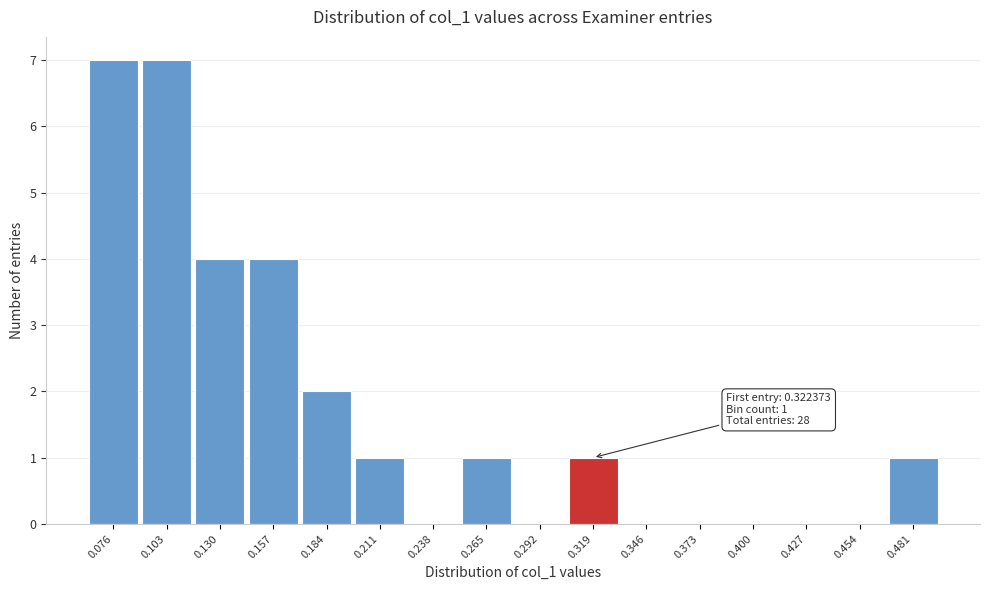

Reading left to right, what are all the values shown in this chart?

0.076=7	0.103=7	0.130=4	0.157=4	0.184=2	0.211=1	0.238=0	0.265=1	0.292=0	0.319=1	0.346=0	0.373=0	0.400=0	0.427=0	0.454=0	0.481=1